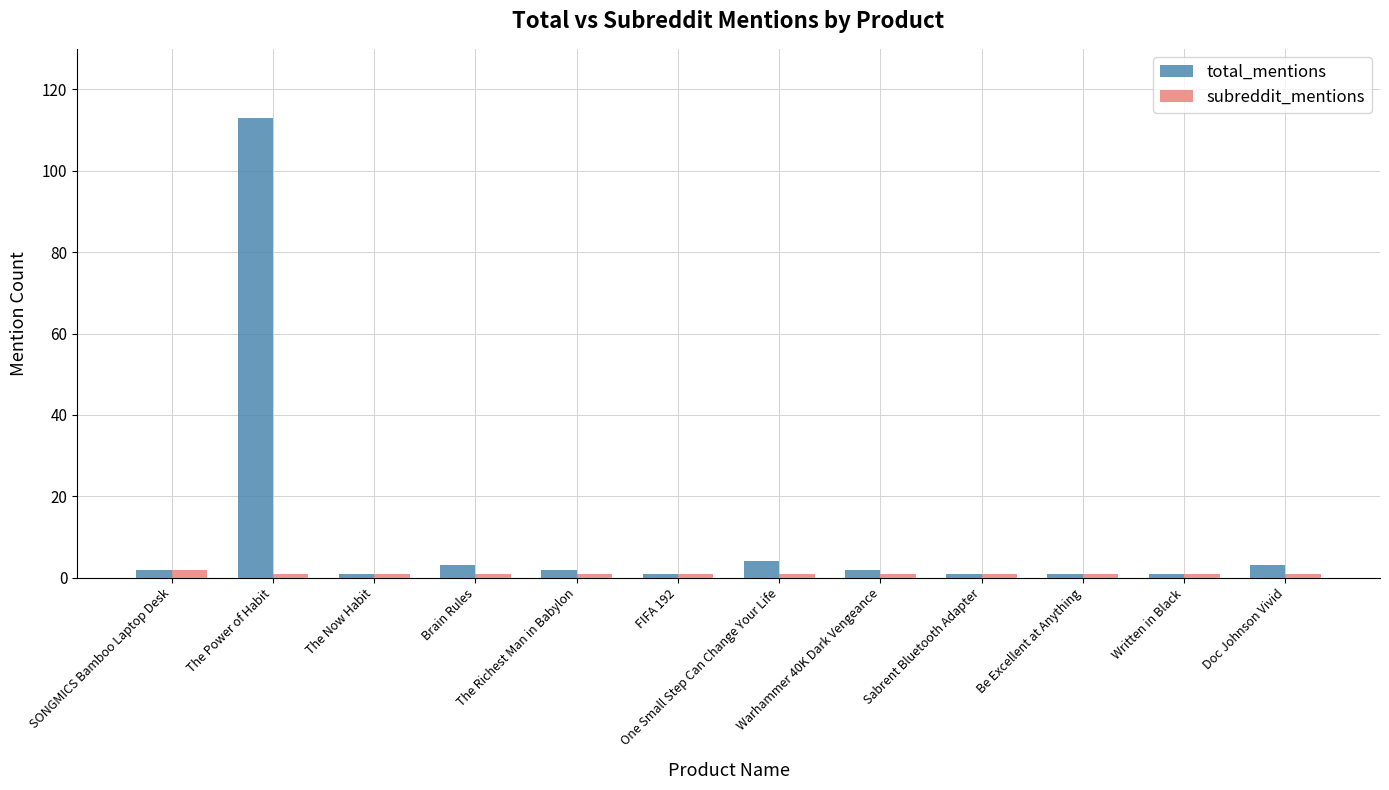

List the series in order of their peak value, highest first.

total_mentions, subreddit_mentions